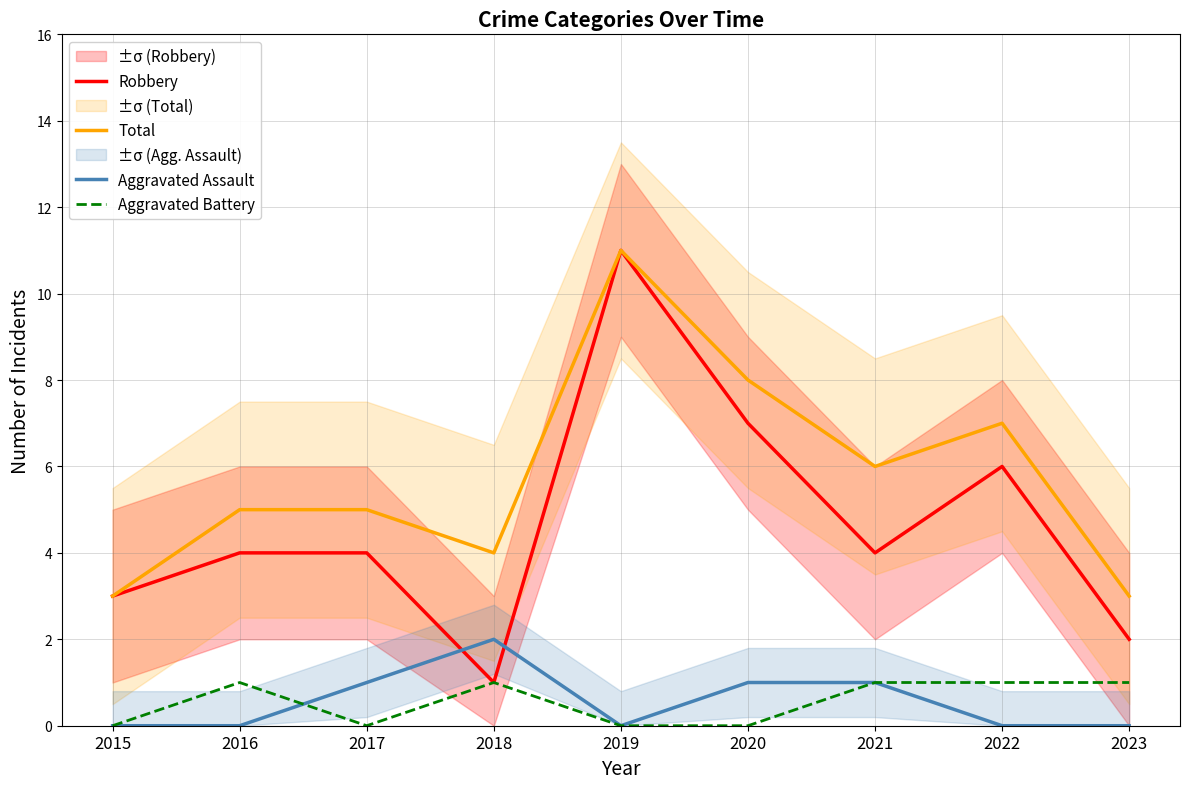

What is the greatest value displayed?

11